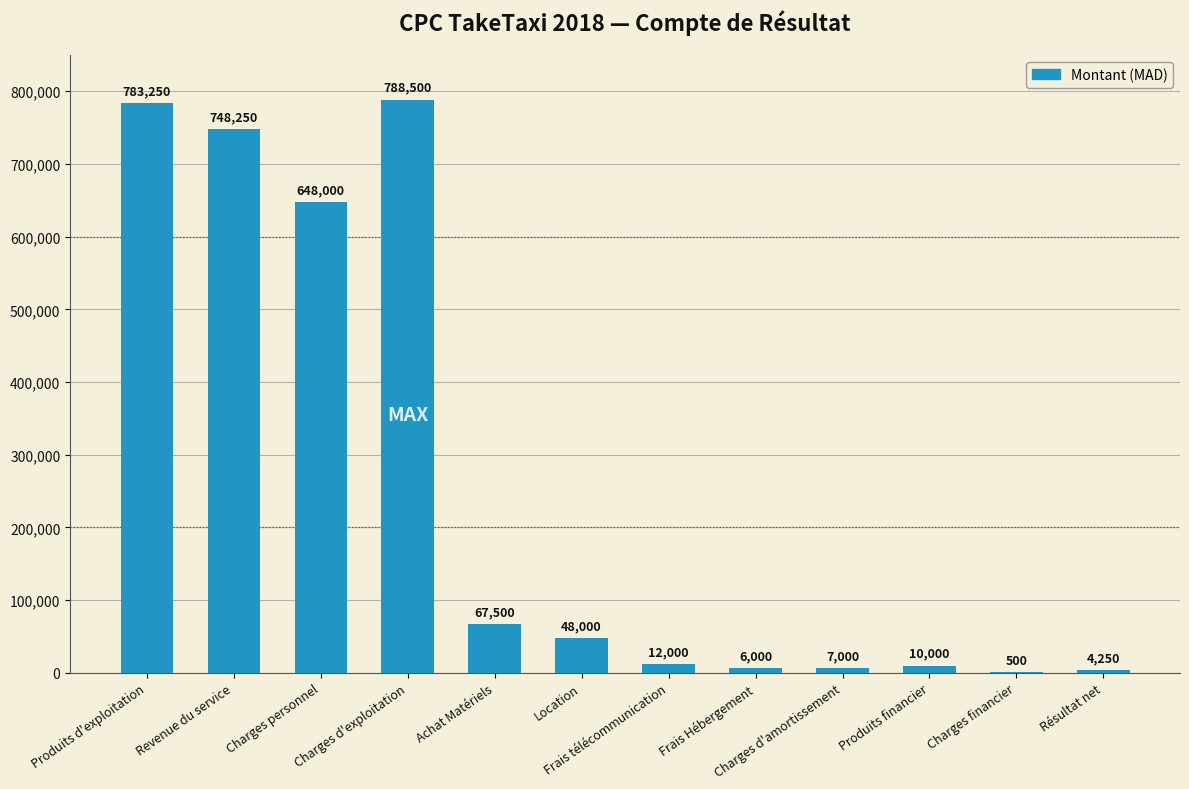

What is the change in value from Charges personnel to Charges d'amortissement?

-641000